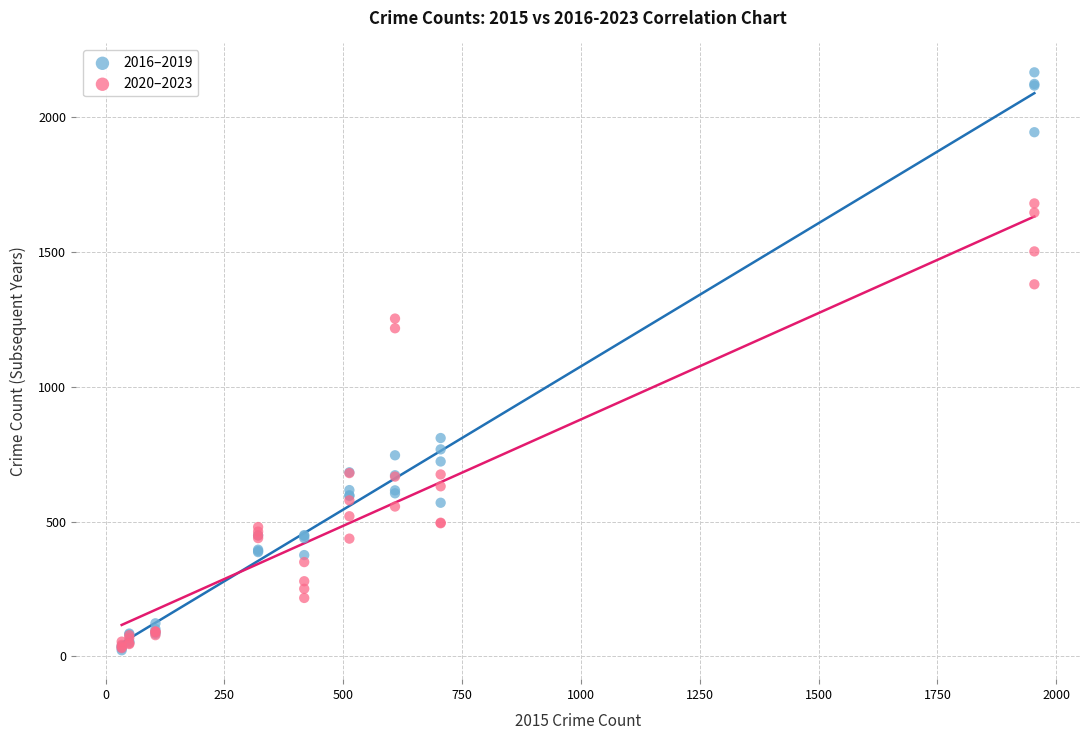

Across all series, what Y value is closest to 1094?

1217